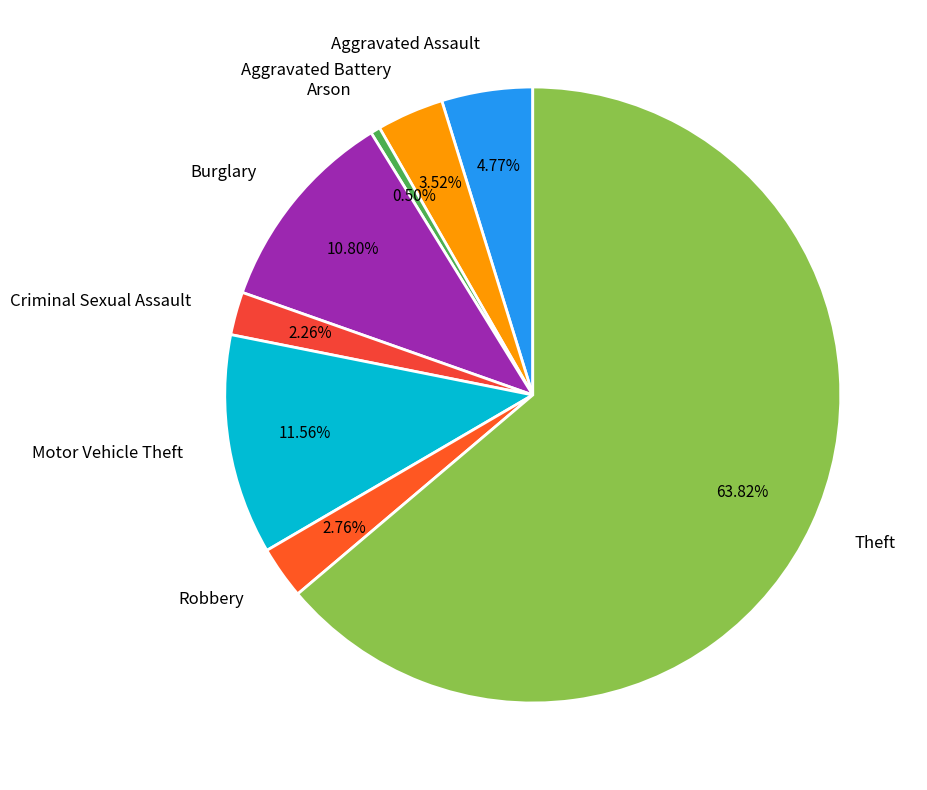

Rank the categories by value from lowest to highest.

Arson, Criminal Sexual Assault, Robbery, Aggravated Battery, Aggravated Assault, Burglary, Motor Vehicle Theft, Theft